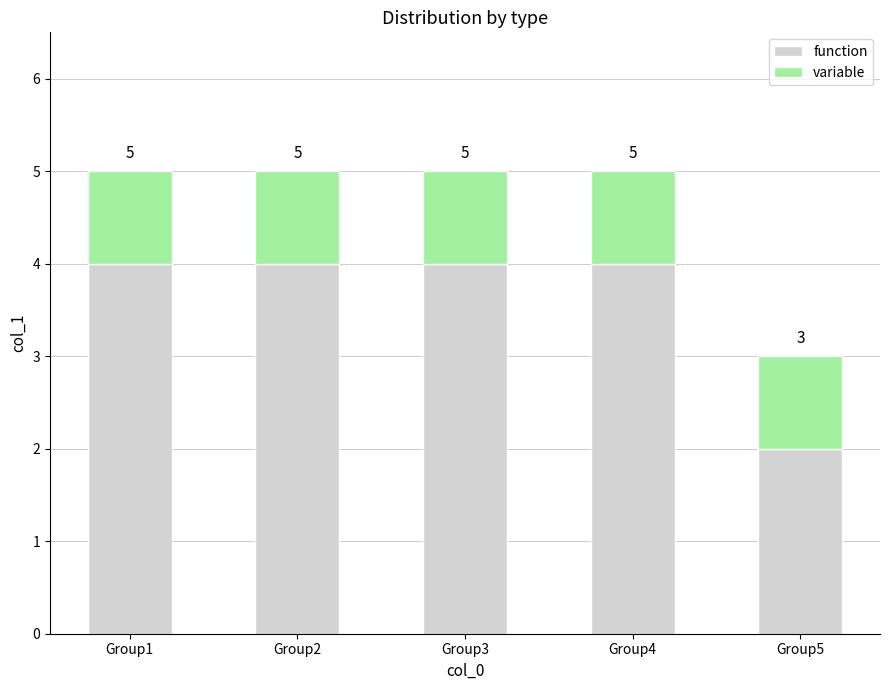

Which series has the largest range (max minus min)?

function